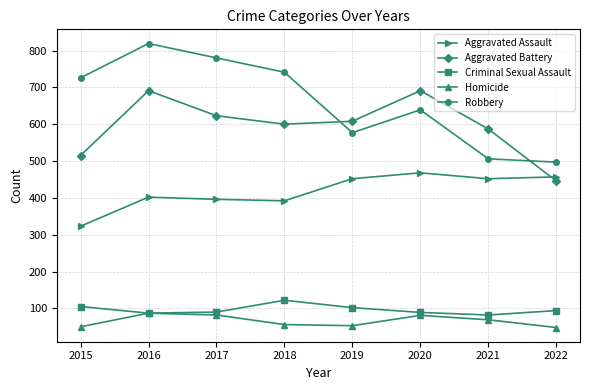

What is the greatest value displayed?

819